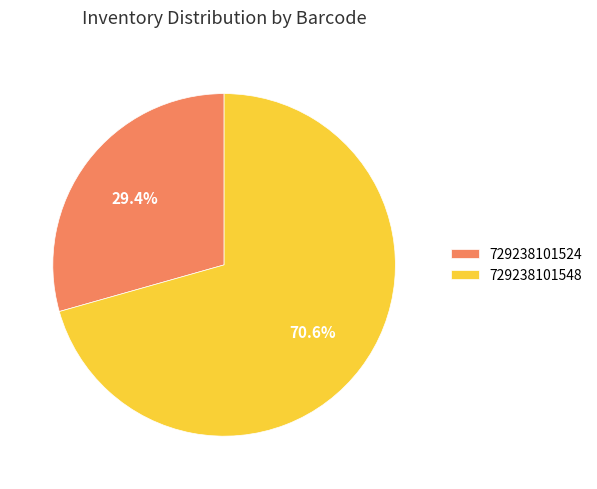

To the nearest percent, what is the difference between the 729238101548 and 729238101524 slice percentages?

41%